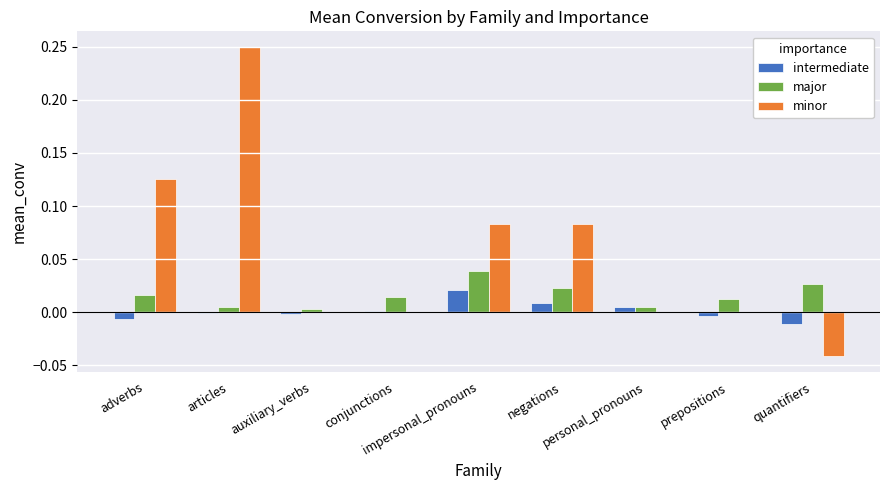

Does the chart contain stacked bars?

No